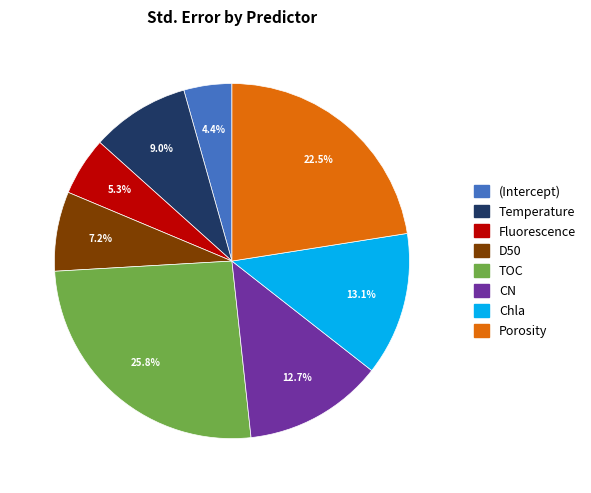

To the nearest percent, what percentage of the pie is Fluorescence?

5%